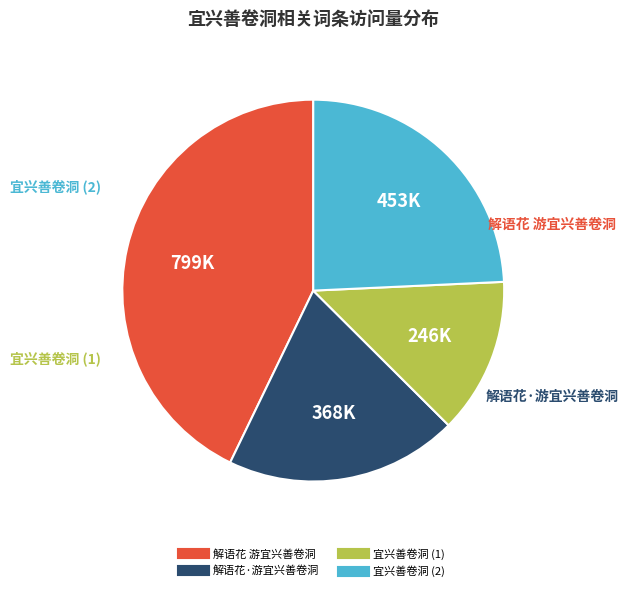

Is there any slice that represents more than half of the pie?

No